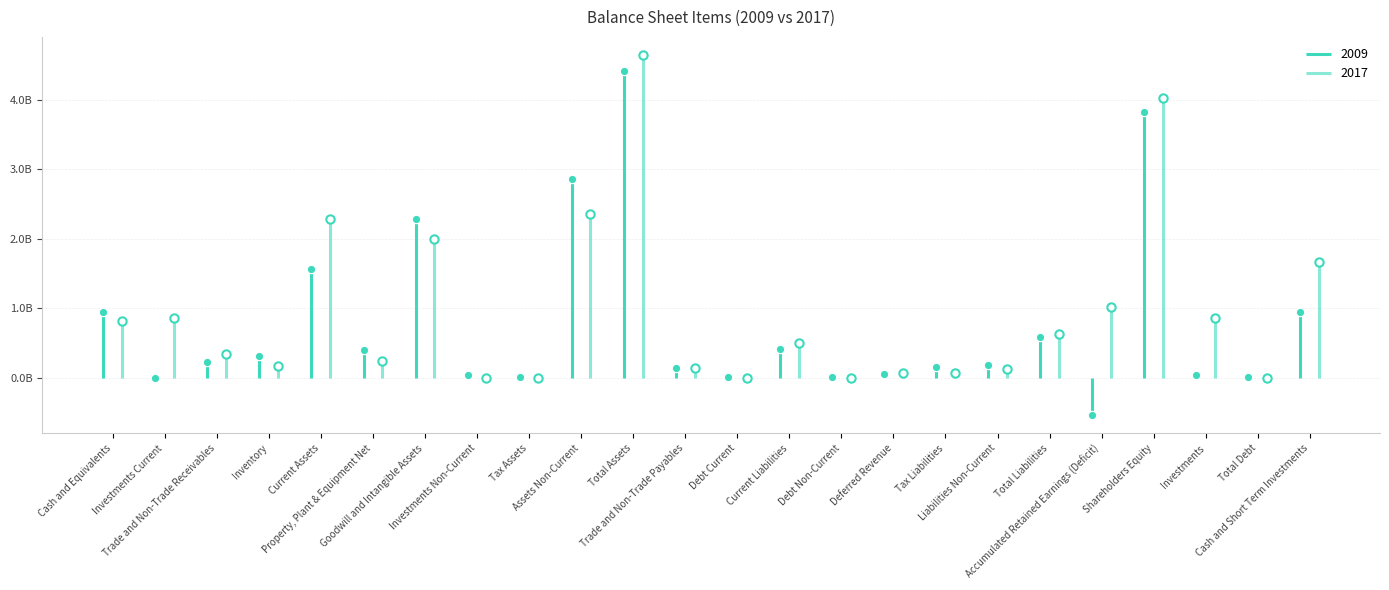

Where is the first local minimum for 2009?

Investments Current